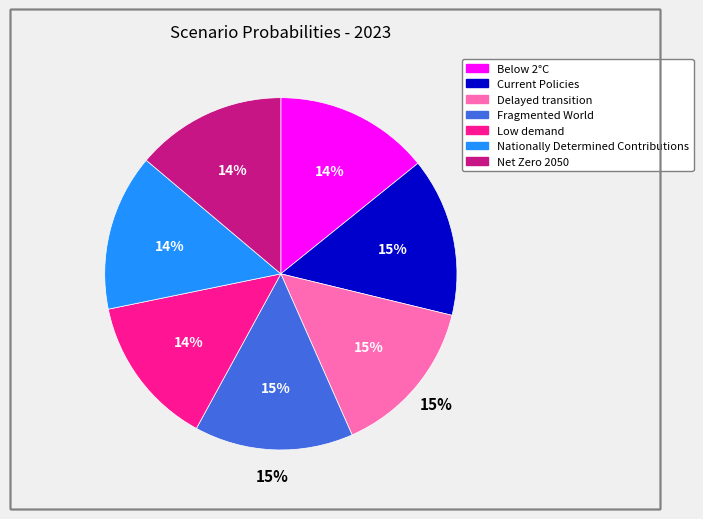

To the nearest percent, what is the average slice percentage?

14%